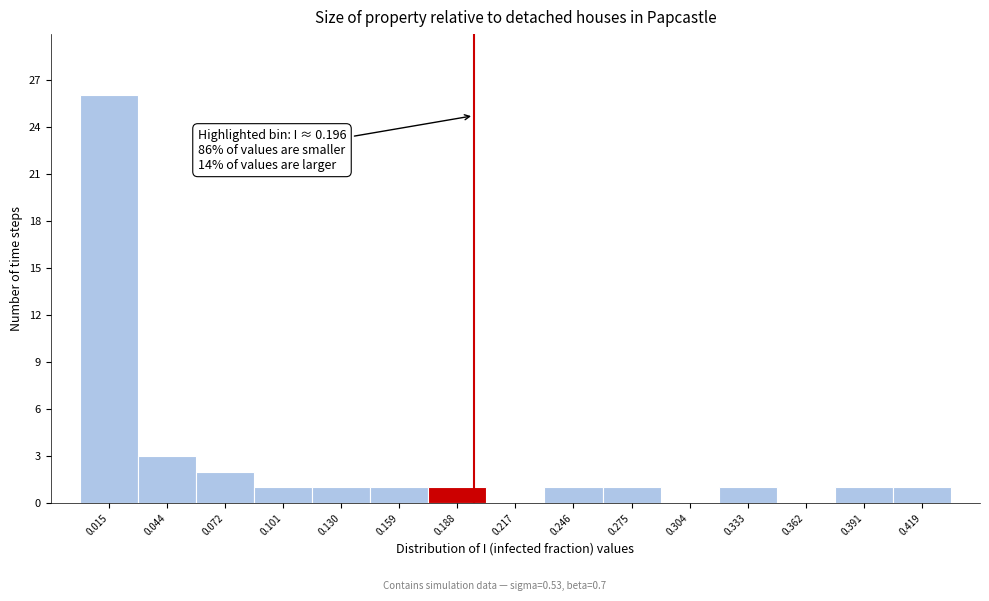

Over which range of the x-axis is the bar tallest?

0.000 to 0.030